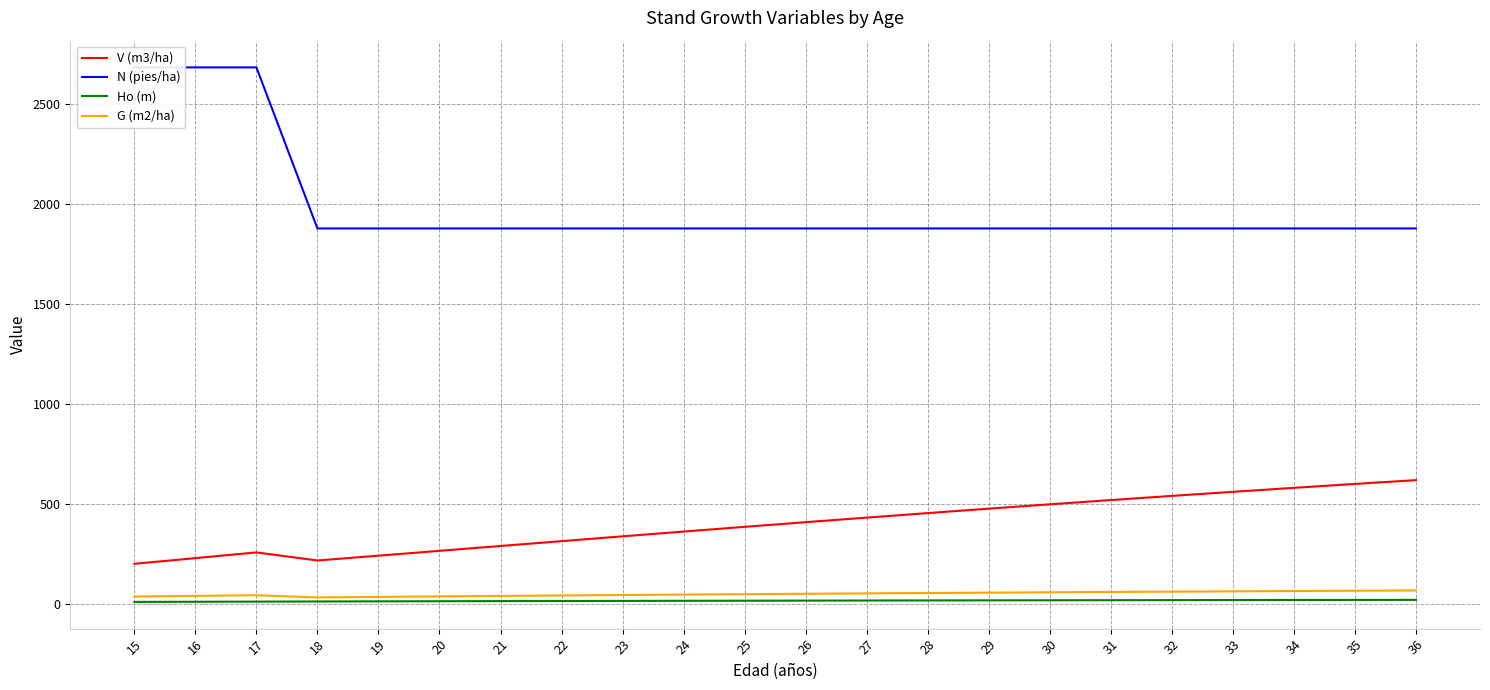

How many lines are shown in the chart?

4